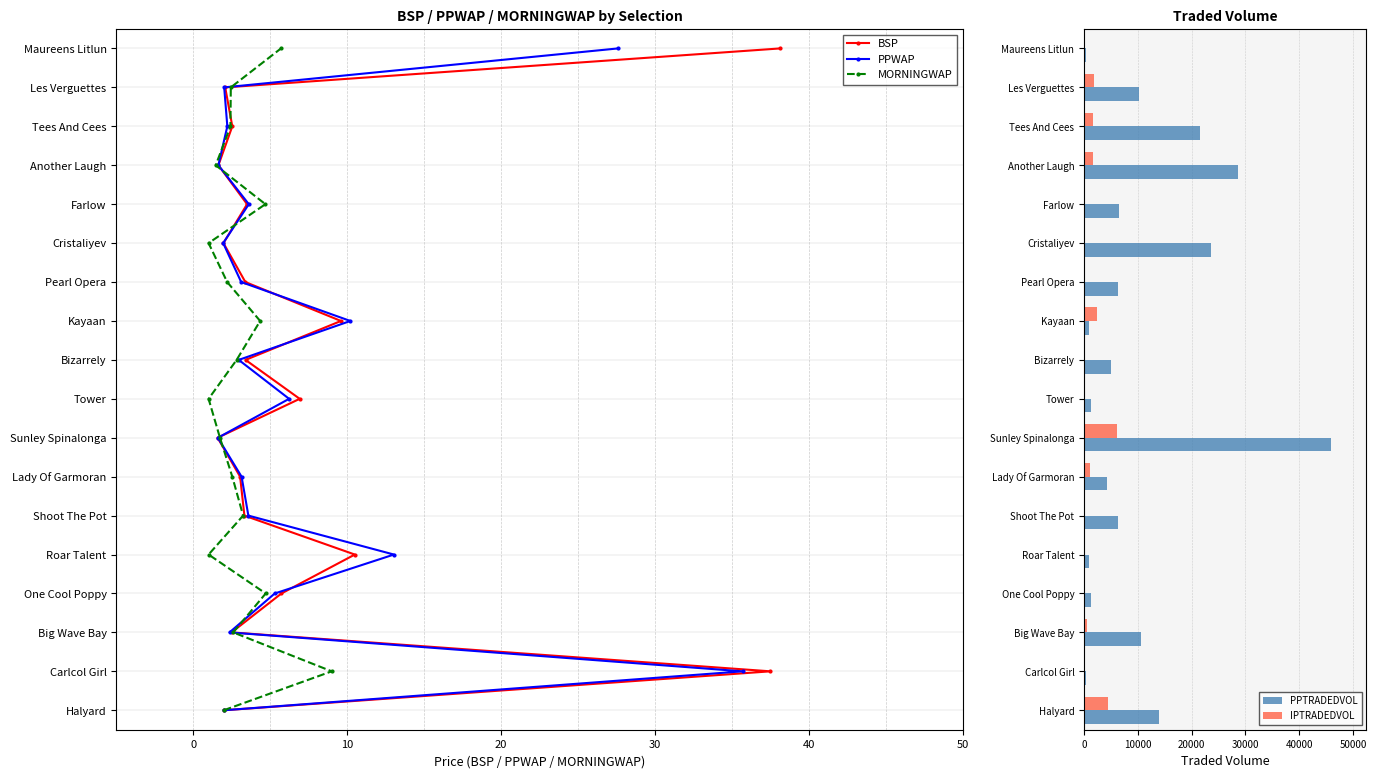

What is the sum of all IPTRADEDVOL values?

20508.8